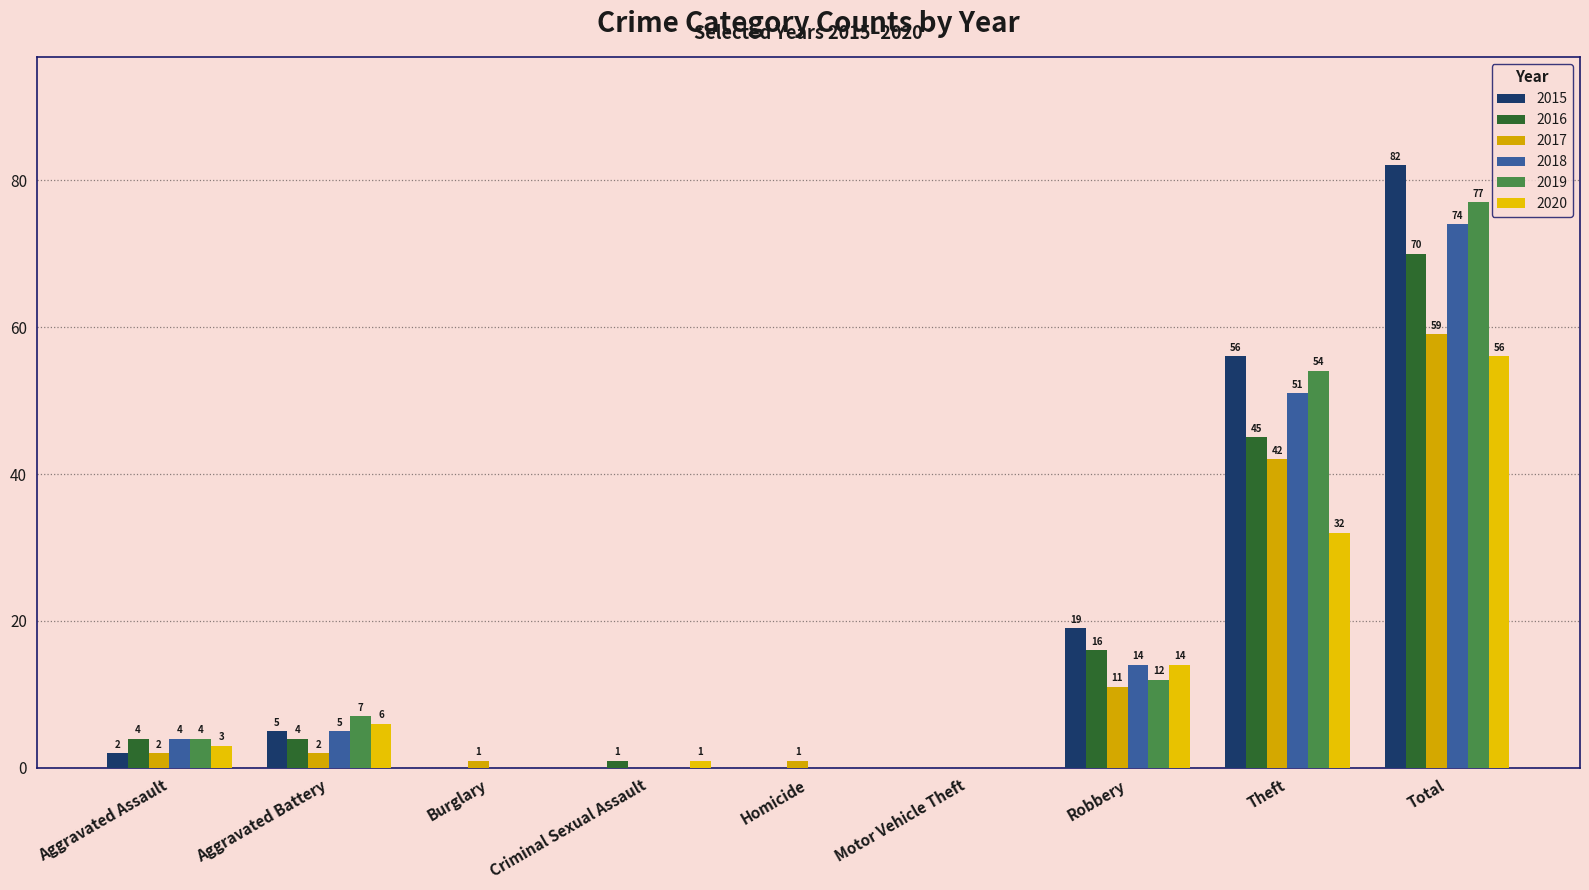

Where is 2020 nearest to the value 28?

Theft